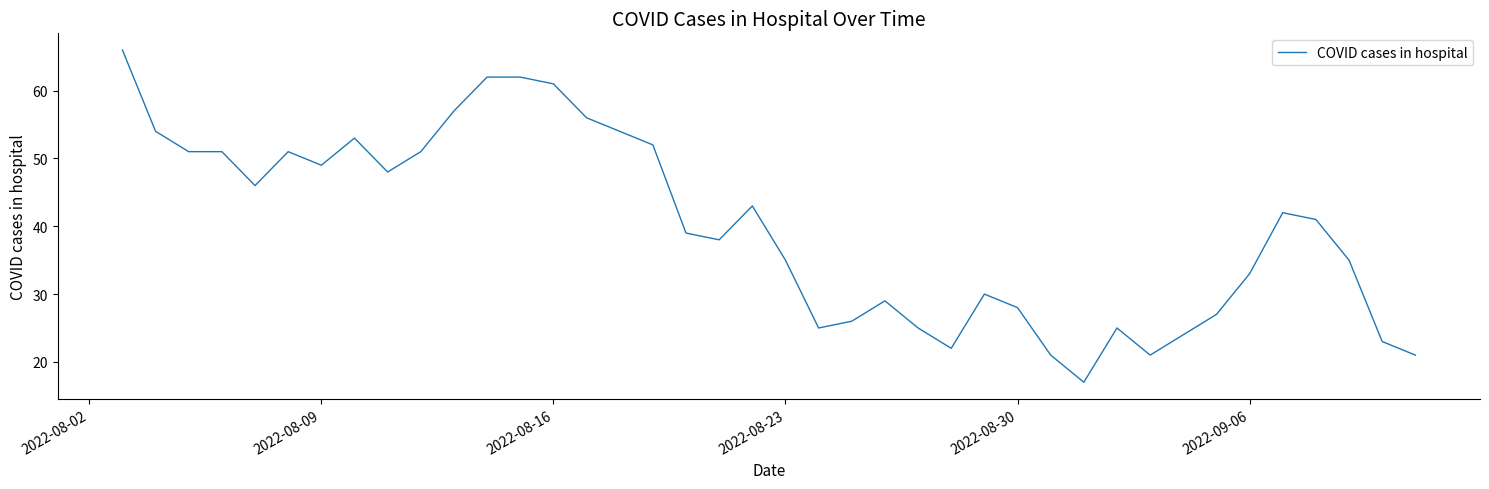

What is the maximum value shown in the chart?

66